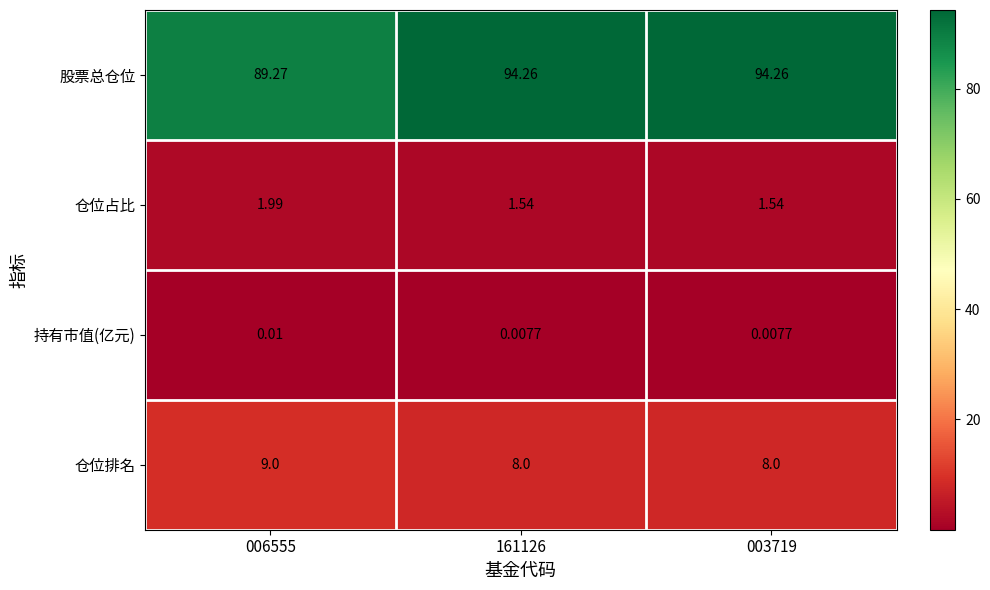

Which series has the largest range (max minus min)?

股票总仓位